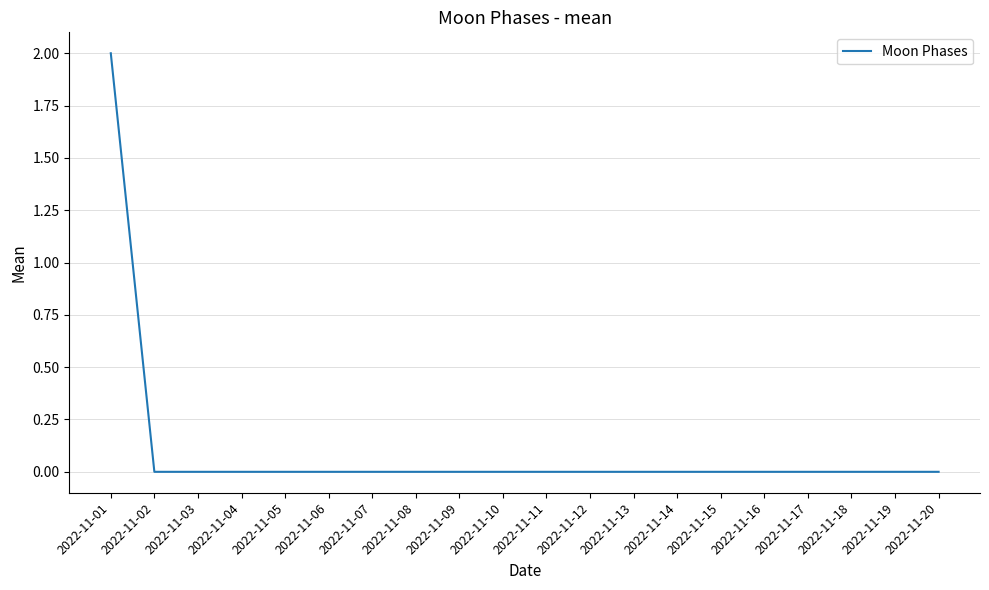

Which label corresponds to the largest value in the chart?

2022-11-01